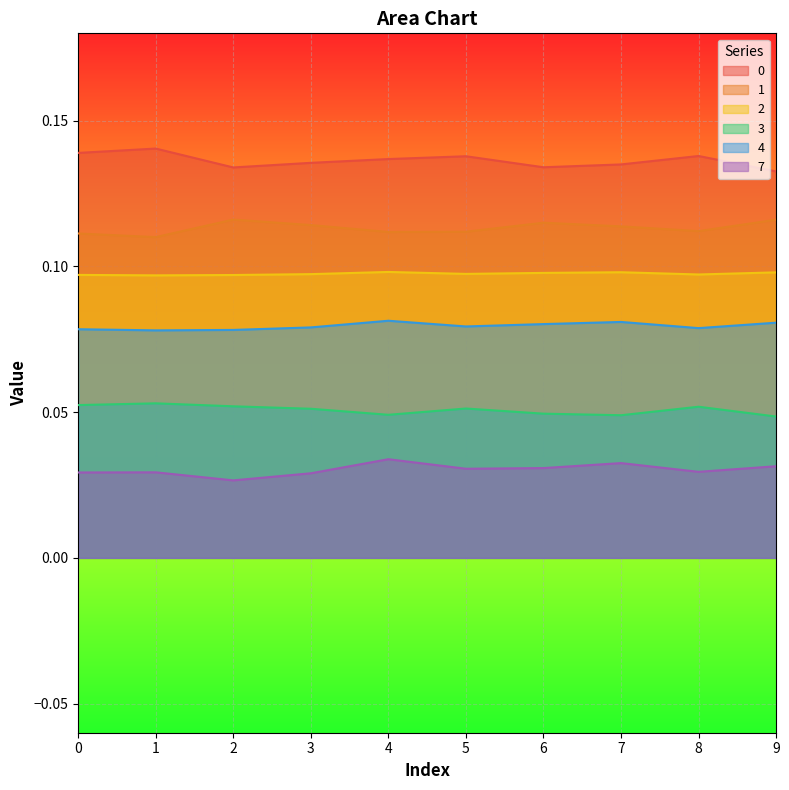

True or false: 3 has a value of 0.1 at 2.

True